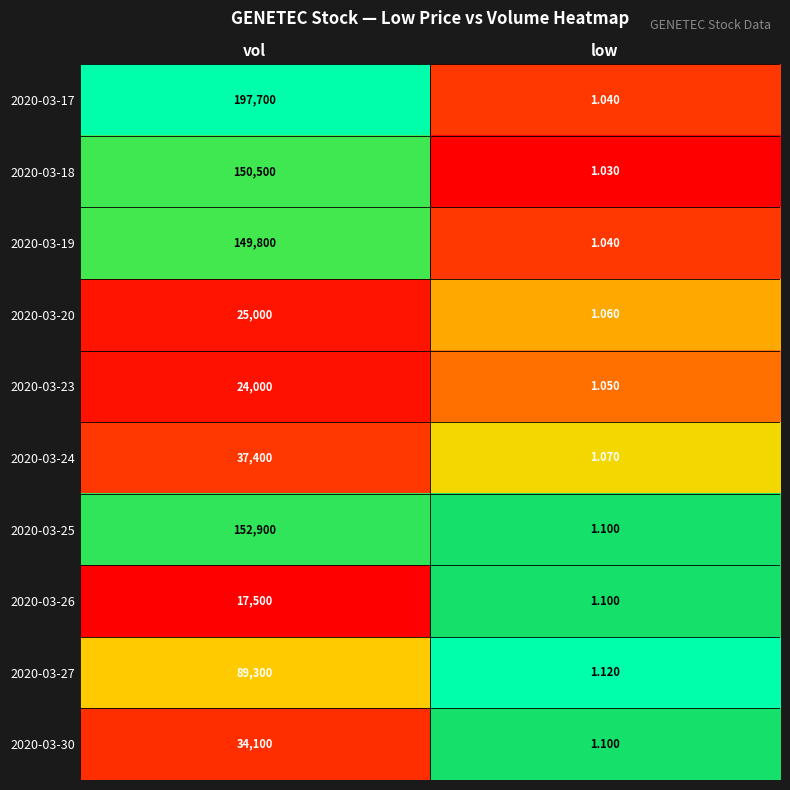

Which series has the largest total across all categories?

2020-03-17